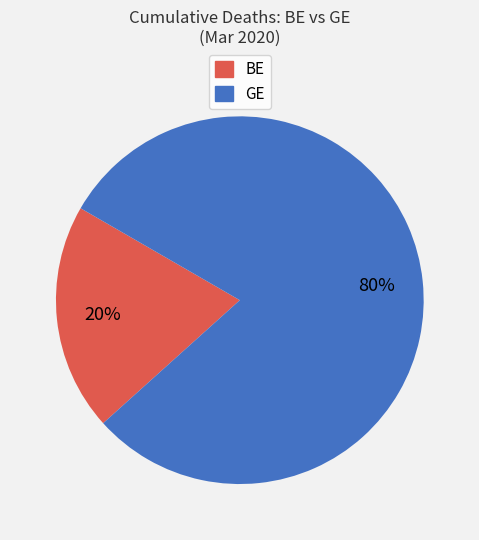

To the nearest percent, what is the average slice percentage?

50%